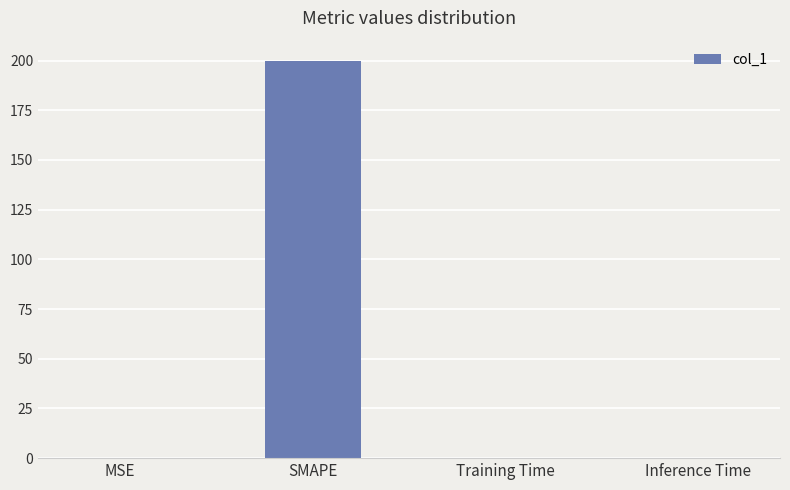

What is the sum of all values?

200.3